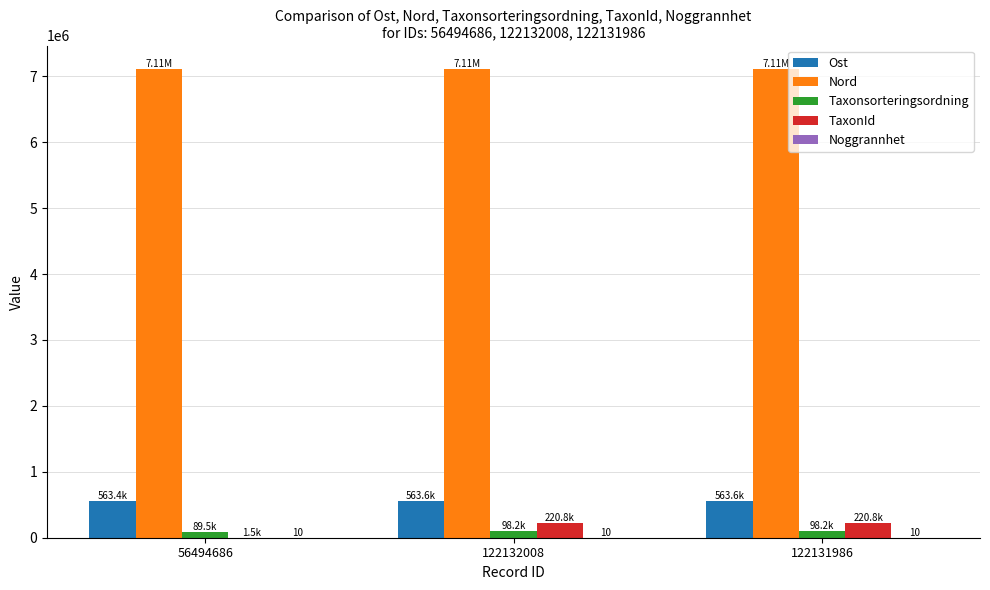

What is the sum of all Ost values?

1690648.8